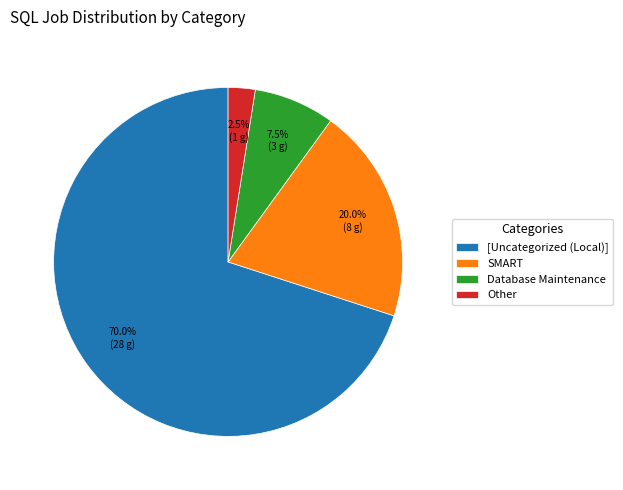

Is the sum of Other and Database Maintenance greater than half?

No